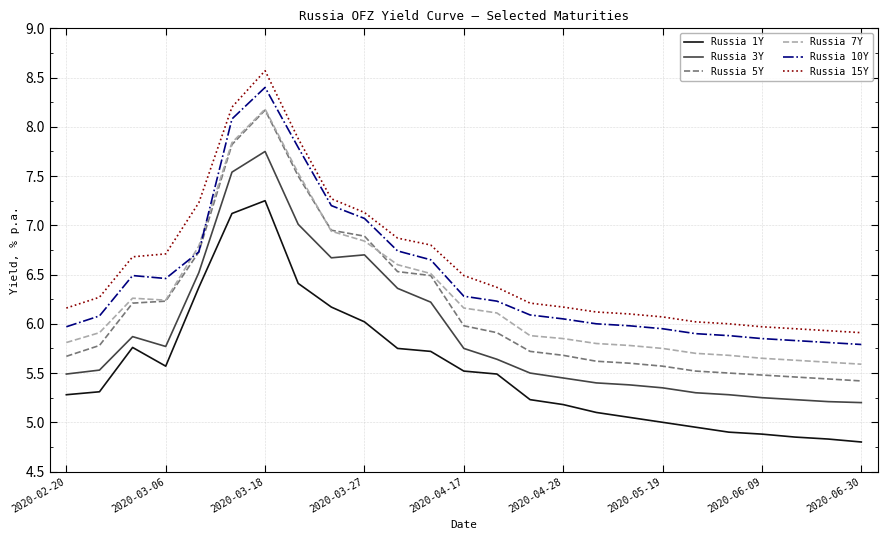

Which series has the largest range (max minus min)?

Russia 5Y